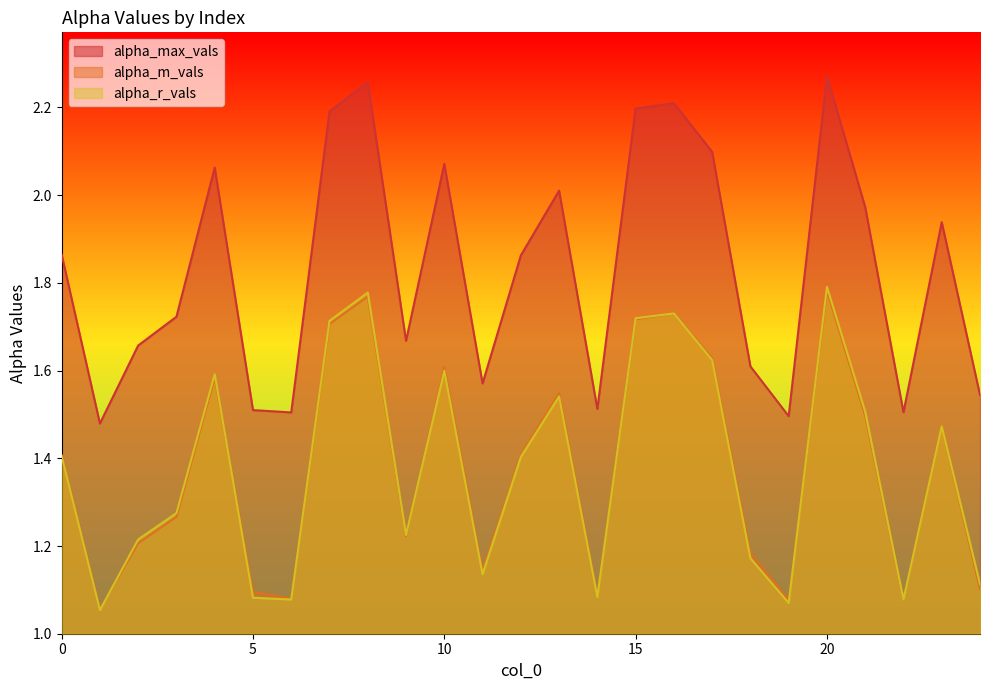

List the series in order of their peak value, highest first.

alpha_max_vals, alpha_r_vals, alpha_m_vals